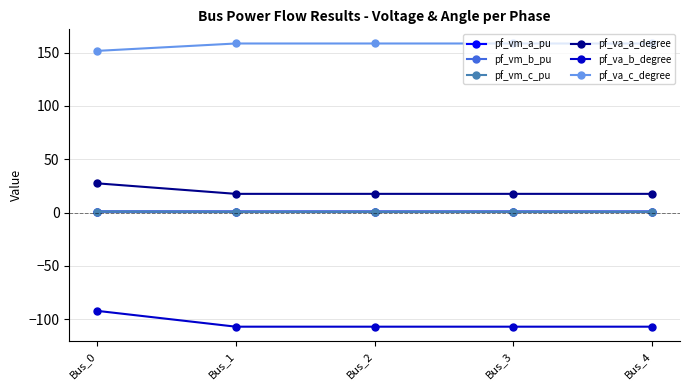

True or false: pf_va_c_degree has more than 0 points higher than both neighbors.

True